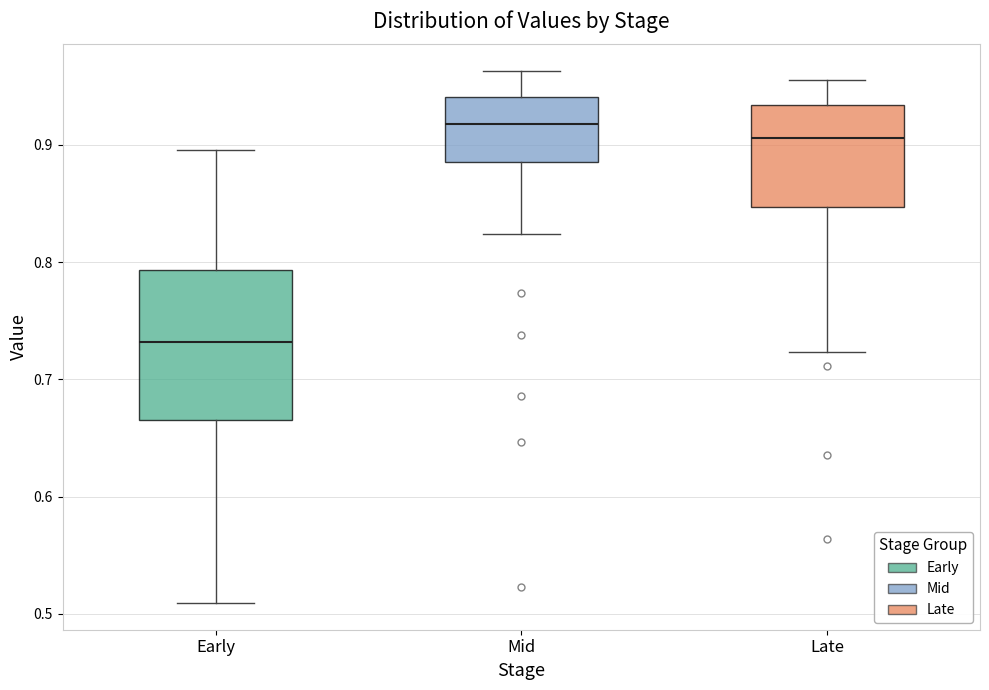

Reading left to right, transcribe this box plot: for each box, give where its median line is, the range the box spans, and where its two whiskers end, as read against the y-axis. The values are not printed on the chart, so give them approximately, as read against the axis.

Early: median 0.73, box 0.67 to 0.79, whiskers 0.51 to 0.90
Mid: median 0.92, box 0.89 to 0.94, whiskers 0.82 to 0.96
Late: median 0.91, box 0.85 to 0.93, whiskers 0.72 to 0.96